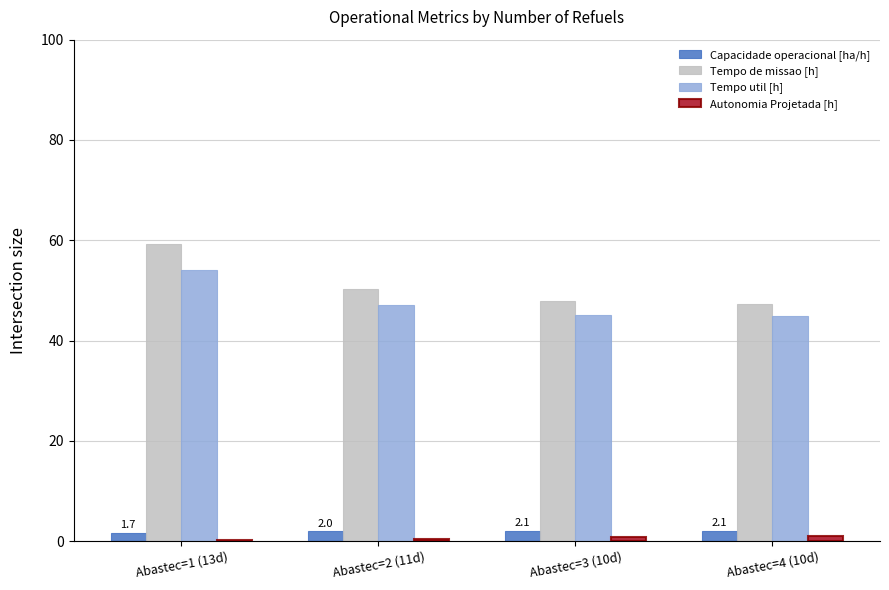

What is the sum of all Tempo de missao [h] values?

204.9